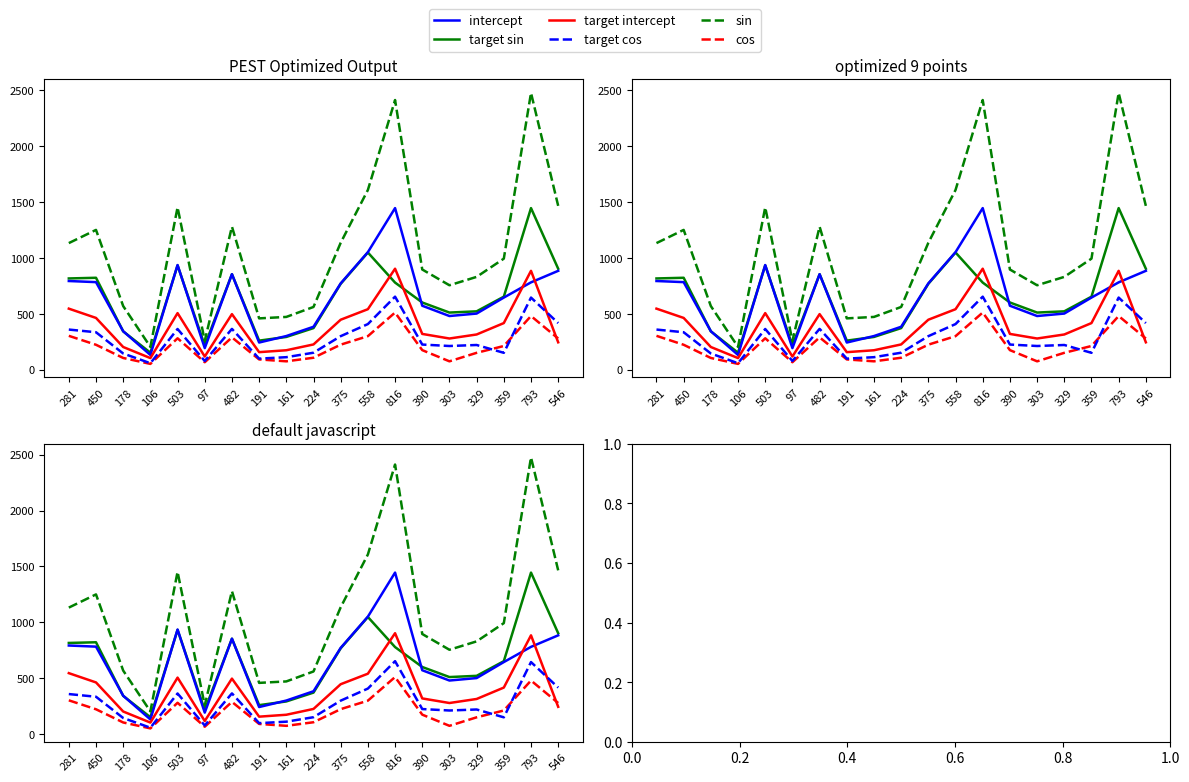

How many interior local peaks does the target cos series have?

5